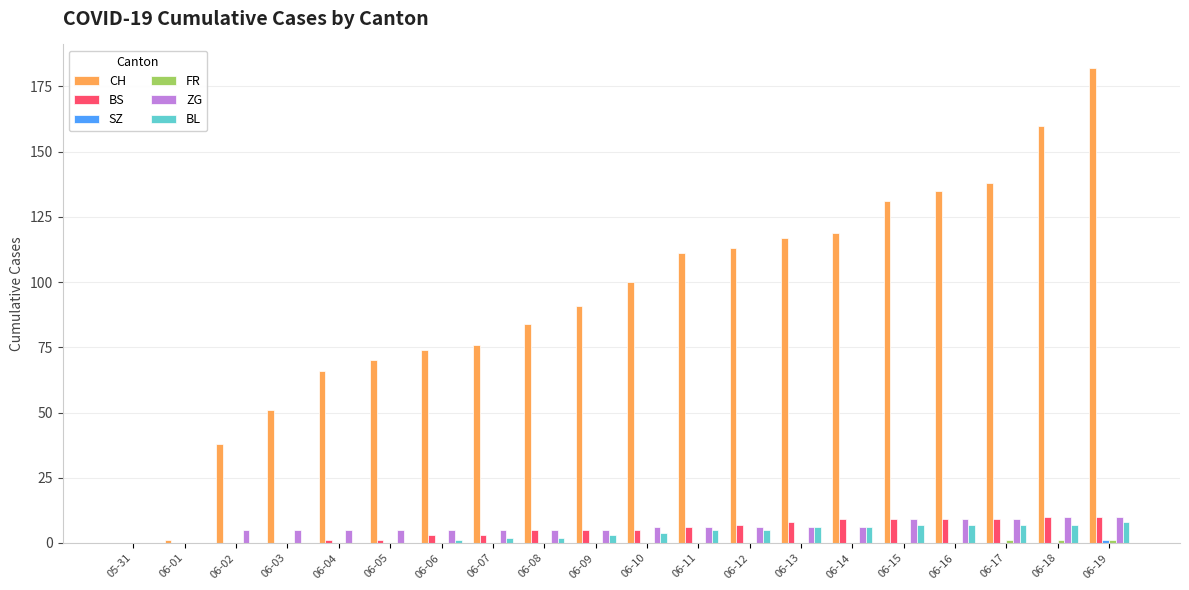

What is the maximum value for BL?

8